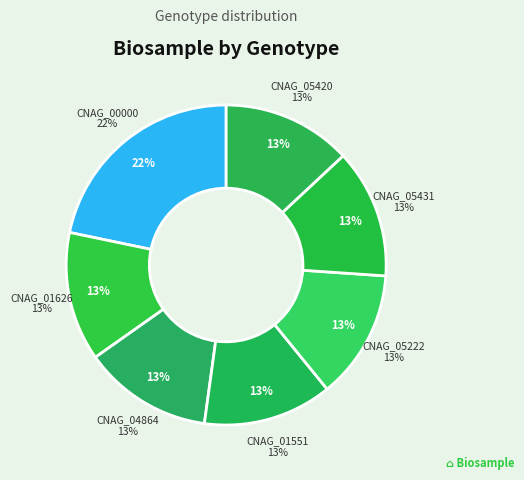

What is the ratio of the value at CNAG_04864 to the value at CNAG_05420?

1.0